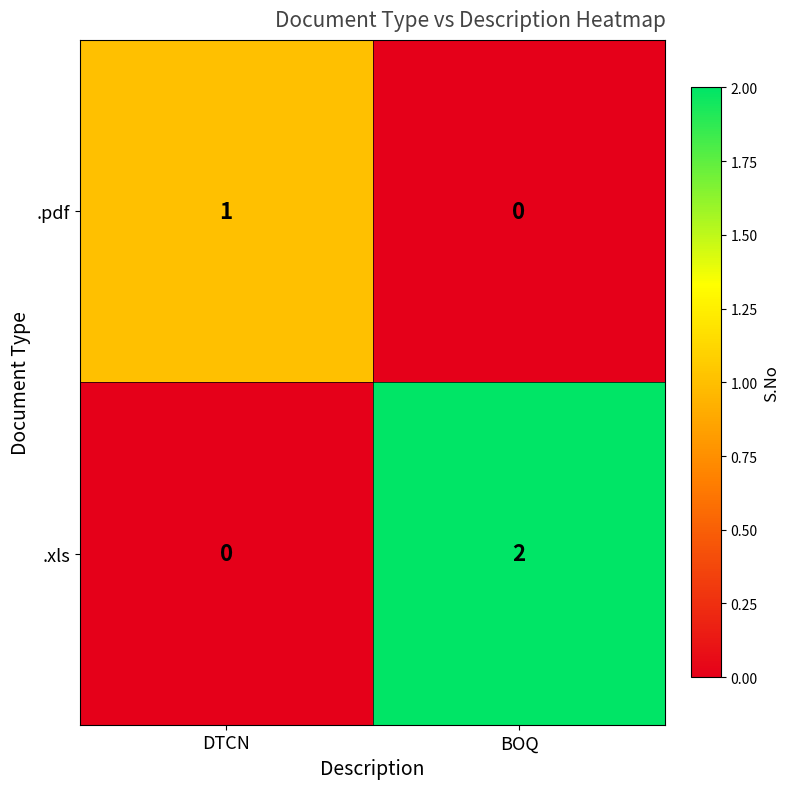

Rank the series by their average value, from lowest to highest.

.pdf, .xls